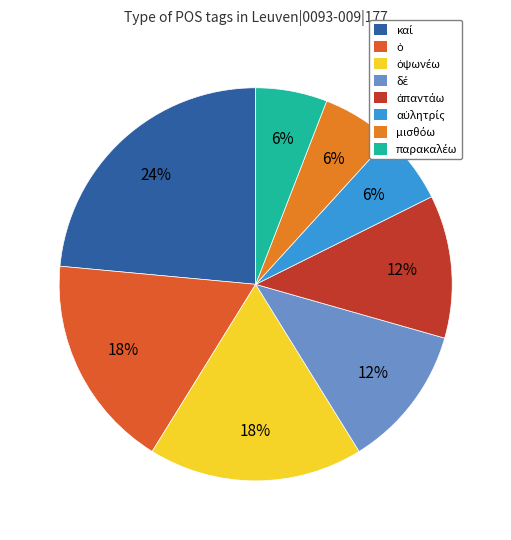

Which has a higher value, ὀψωνέω or καί?

καί